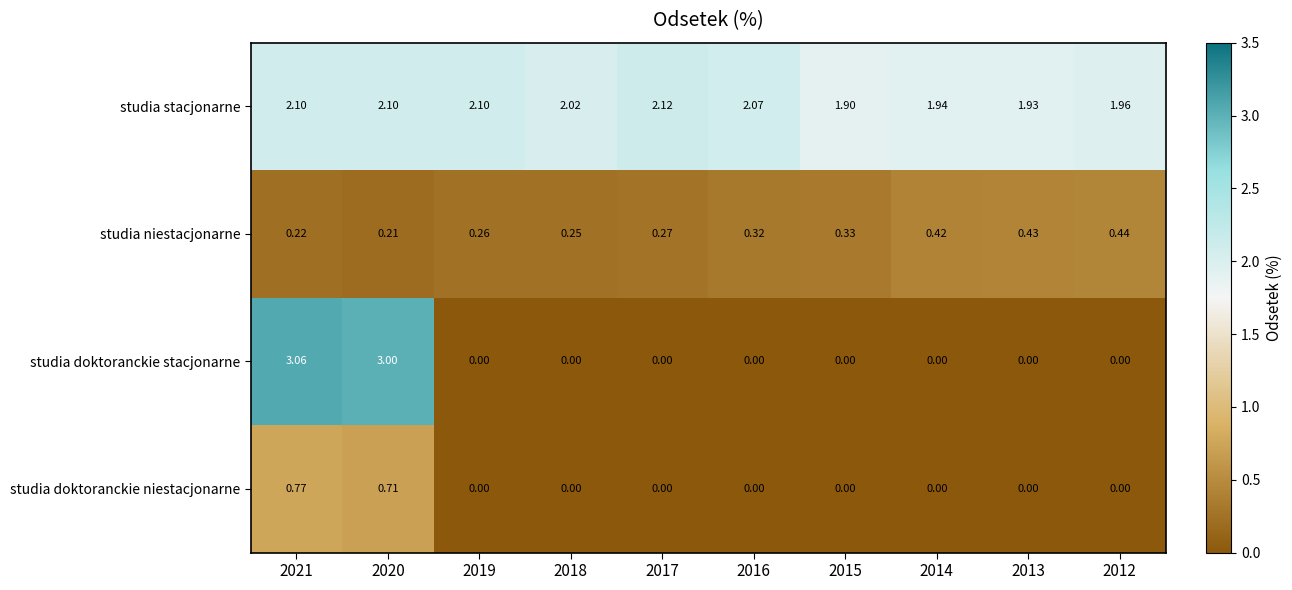

Which series has the widest spread of values?

studia doktoranckie stacjonarne